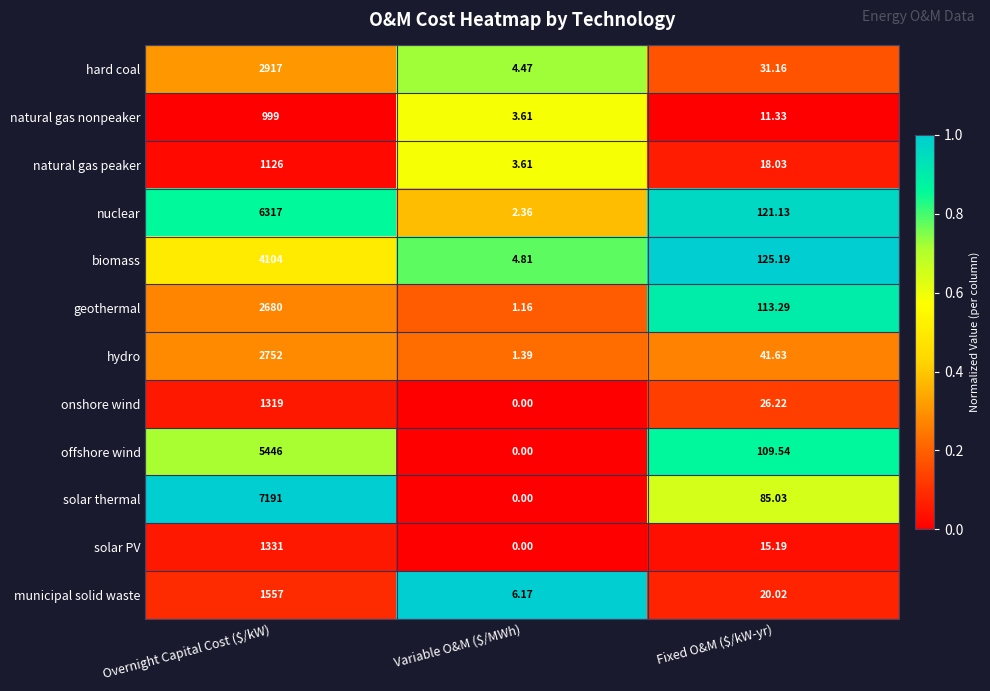

Which series has the largest range (max minus min)?

solar thermal